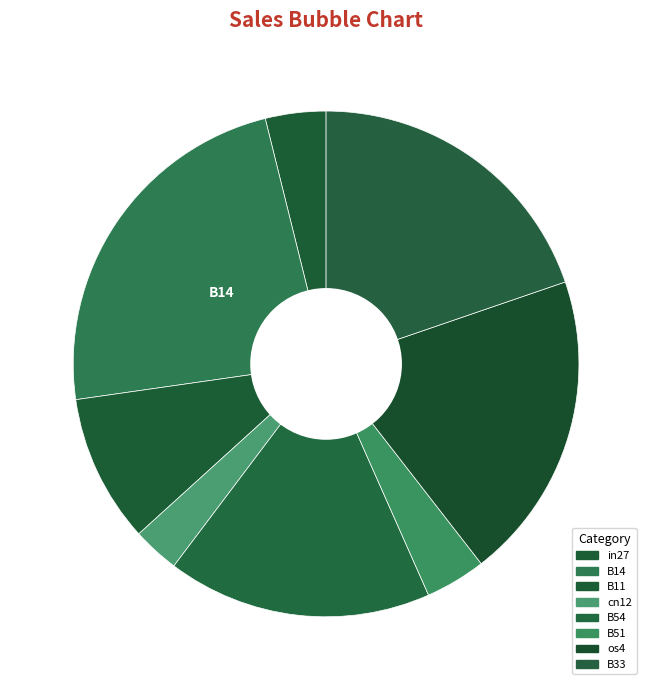

Combined, do B11 and os4 account for over 50%?

No